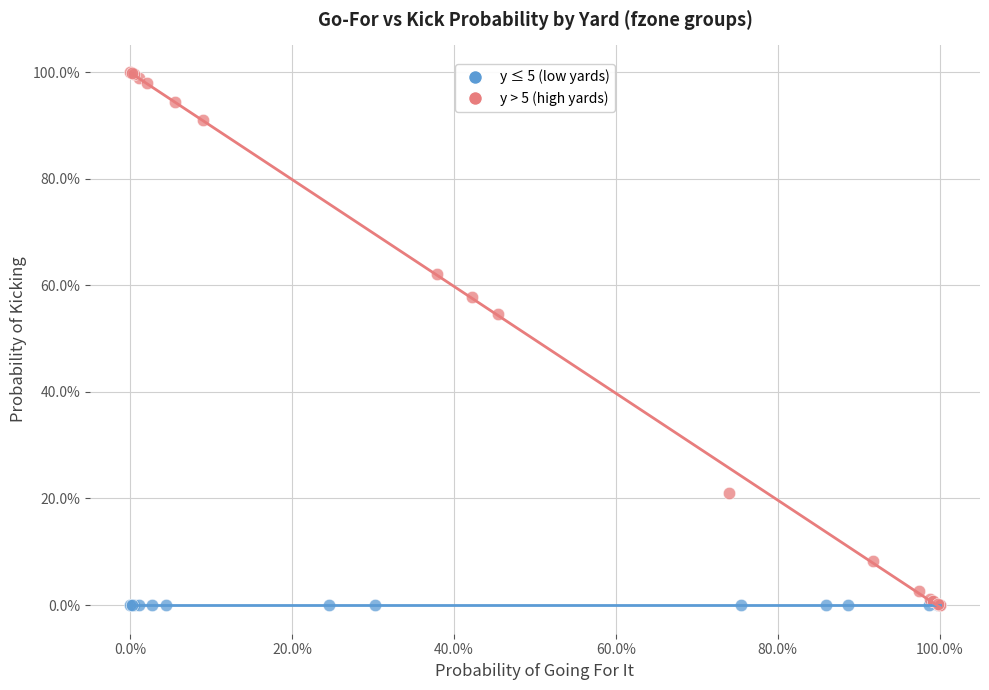

What are all the series names shown in the legend?

y ≤ 5 (low yards), y > 5 (high yards)